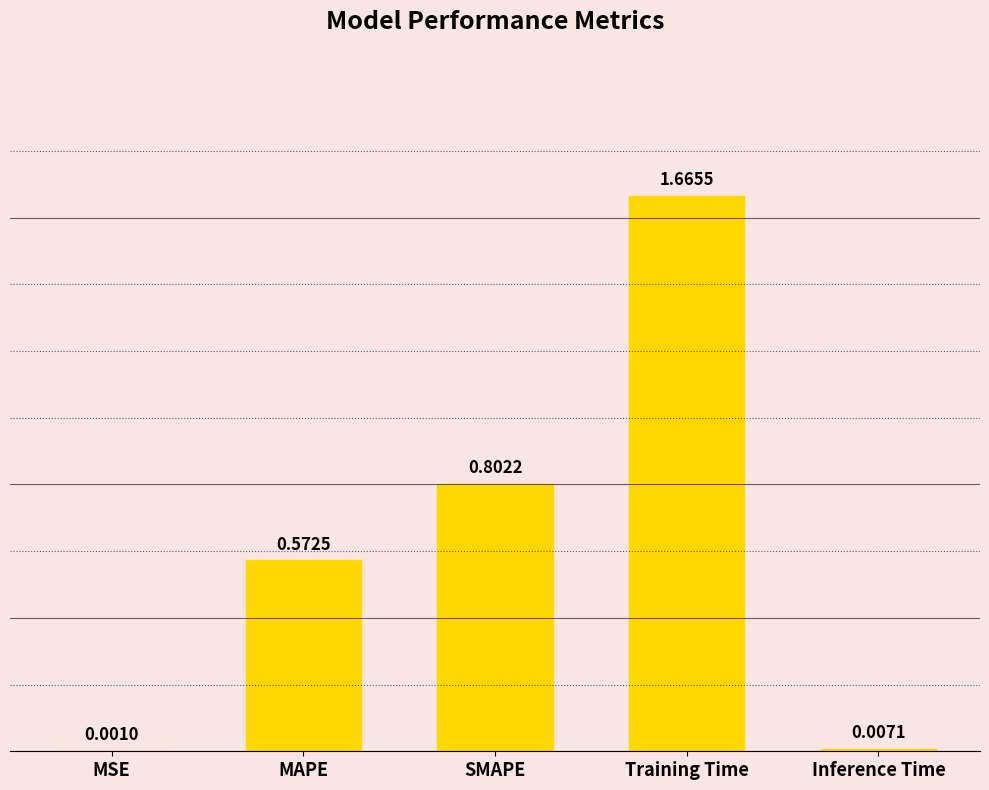

Does the chart contain stacked bars?

No